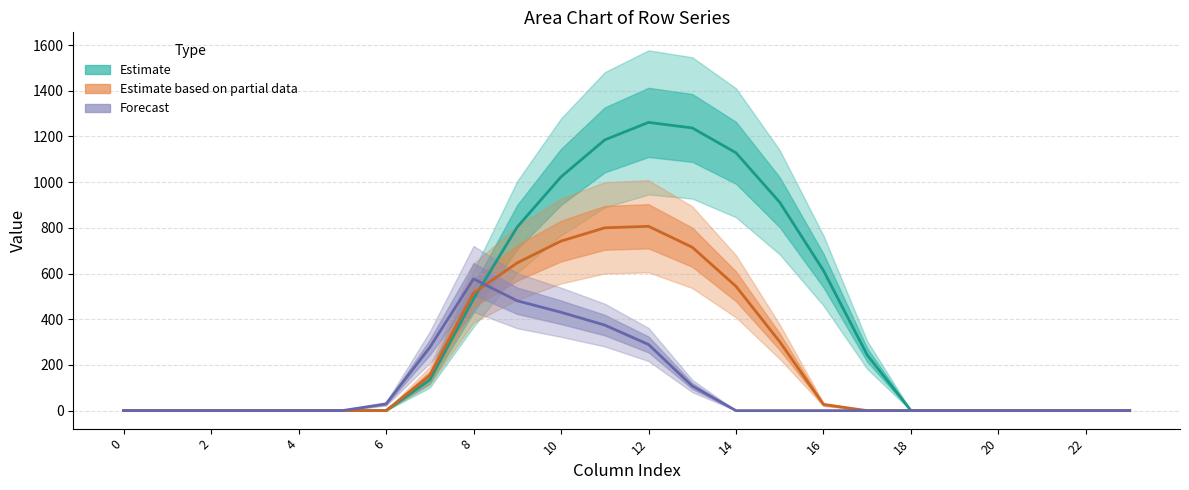

How many lines are shown in the chart?

3